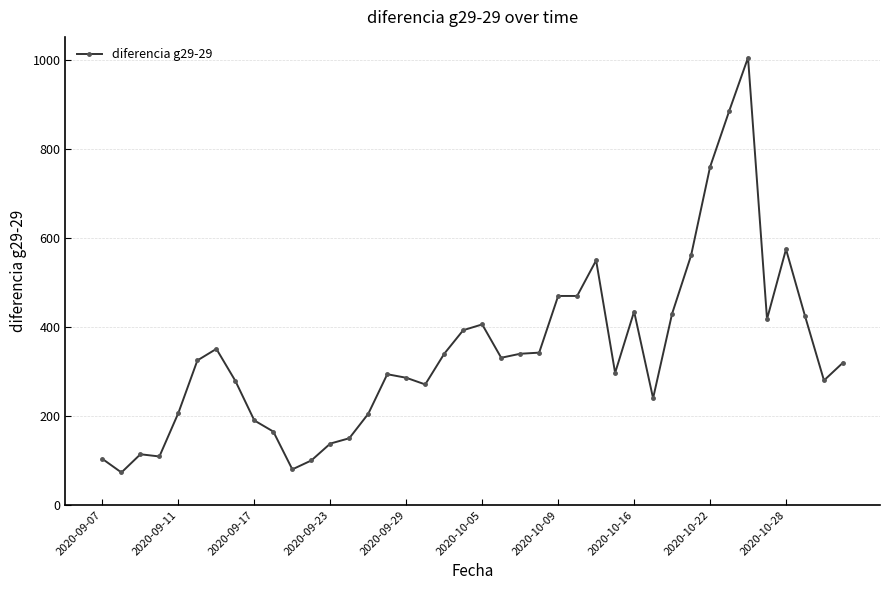

What is the difference between the maximum and minimum values?

933.0